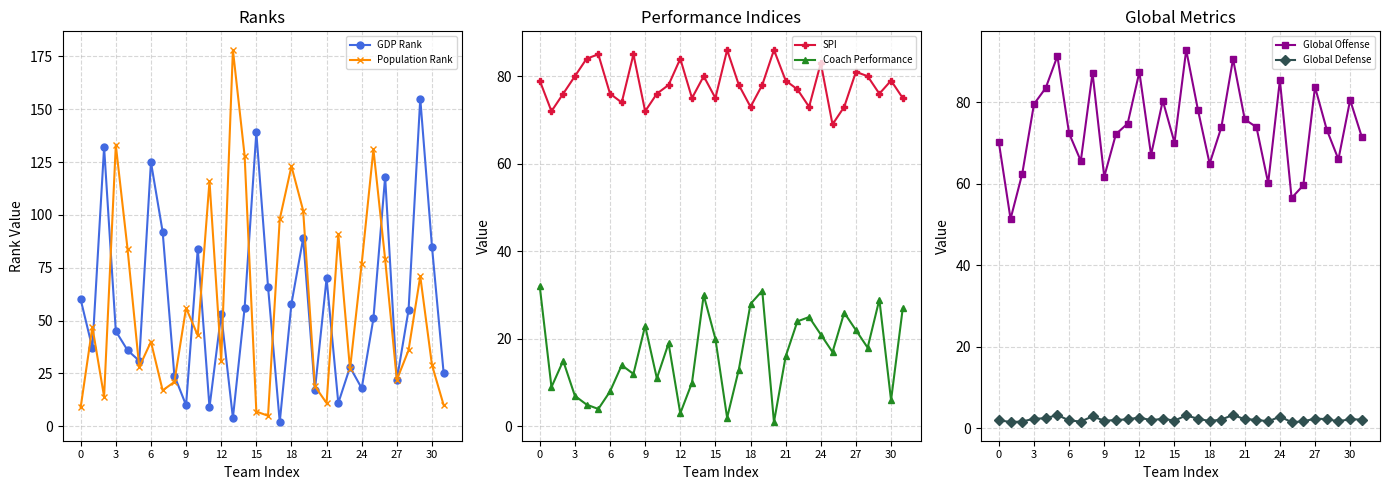

In GDP Rank, how many points are lower than both neighbors (excluding endpoints)?

10